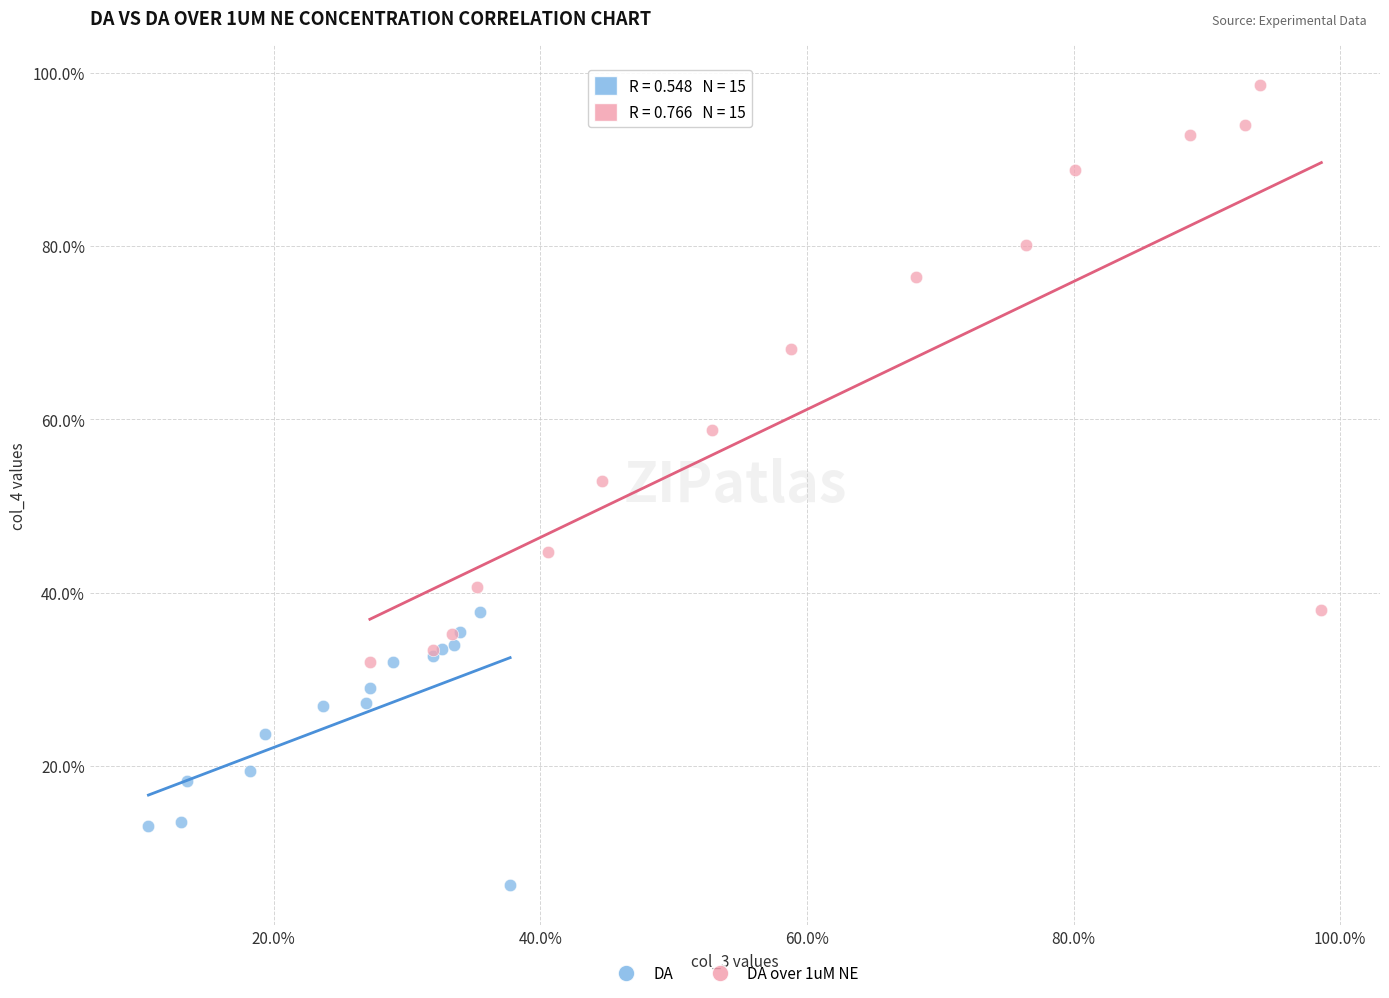

What are all the series names shown in the legend?

DA, DA over 1uM NE